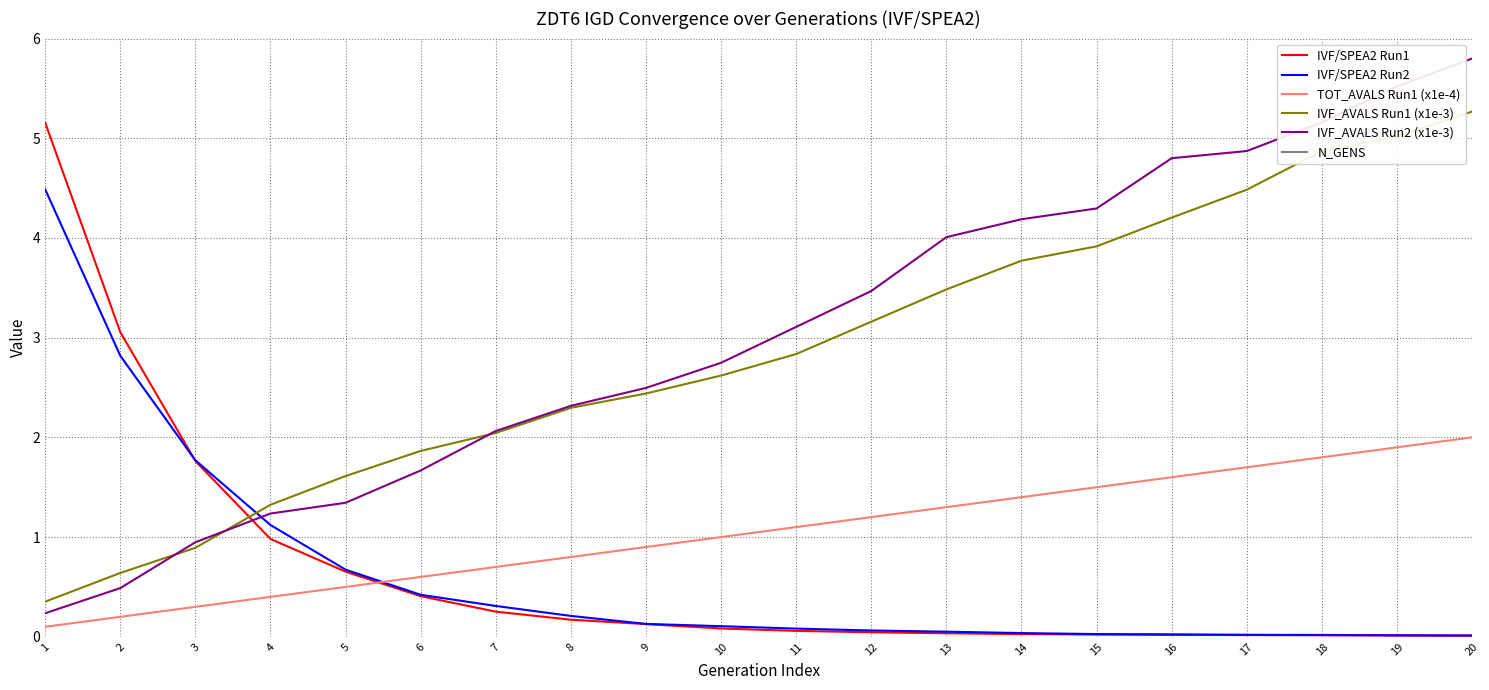

The IVF_AVALS Run2 (x1e-3) series shows 8.4 at 18. True or false?

False